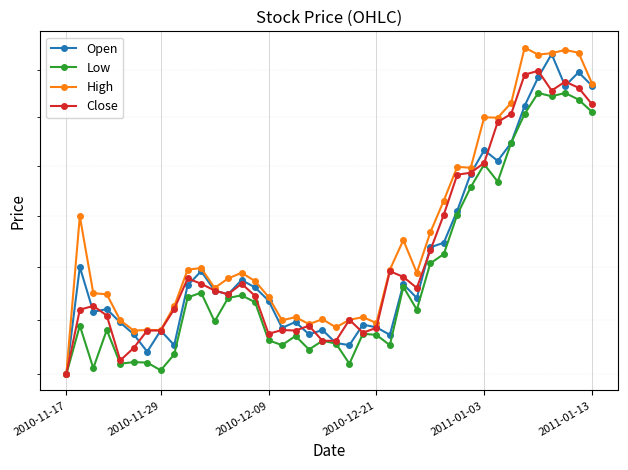

How many interior local valleys does the Low series have?

11